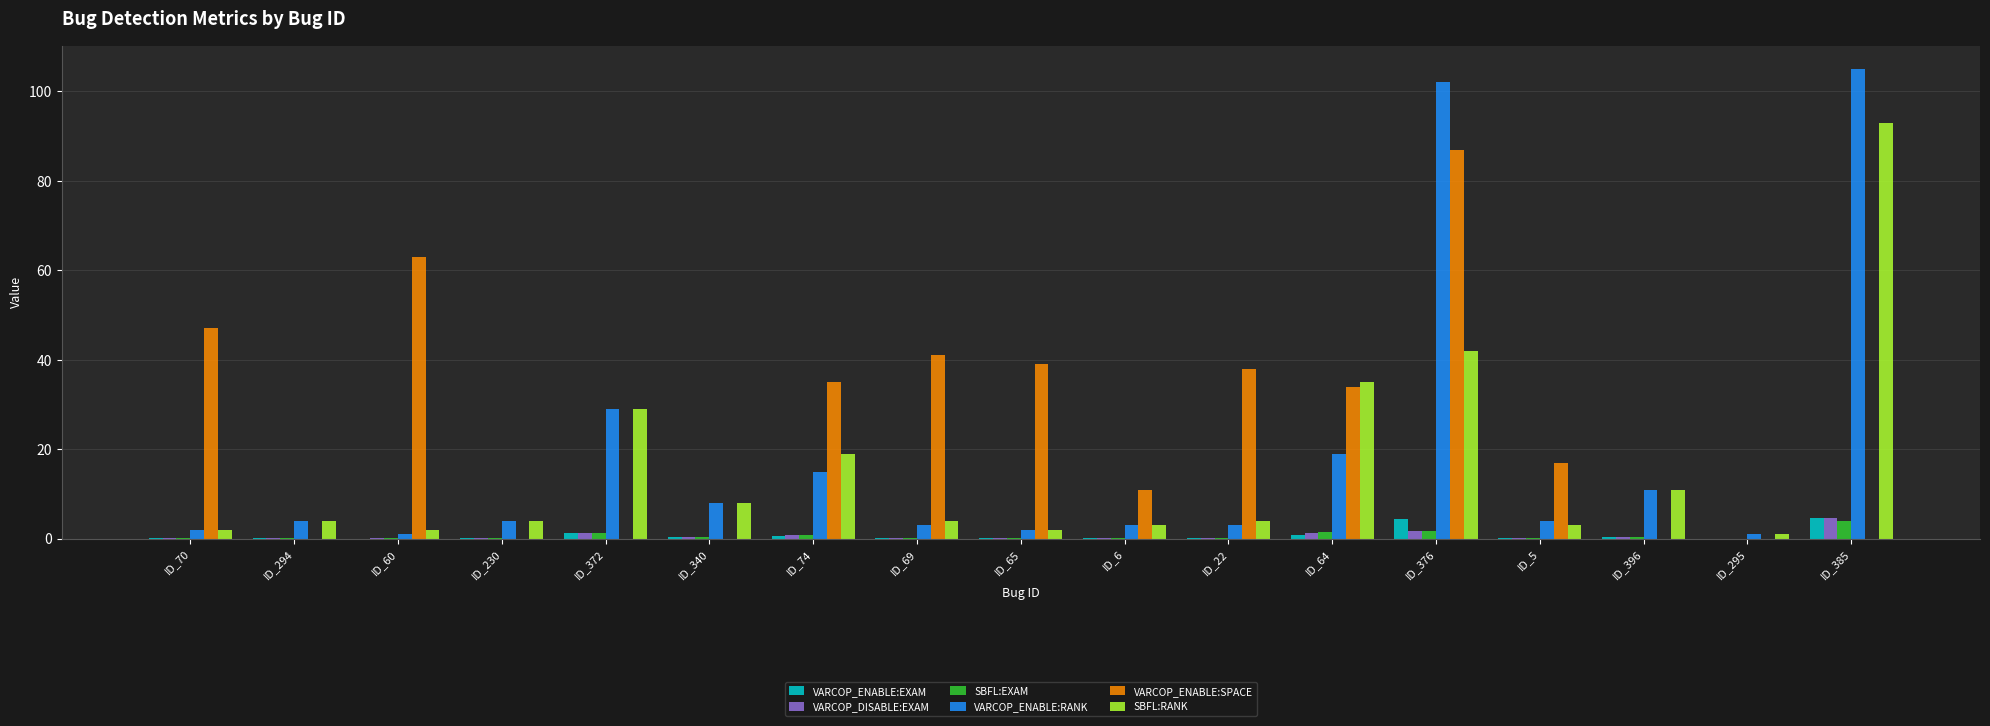

Where is VARCOP_ENABLE:RANK nearest to the value 53?

ID_372